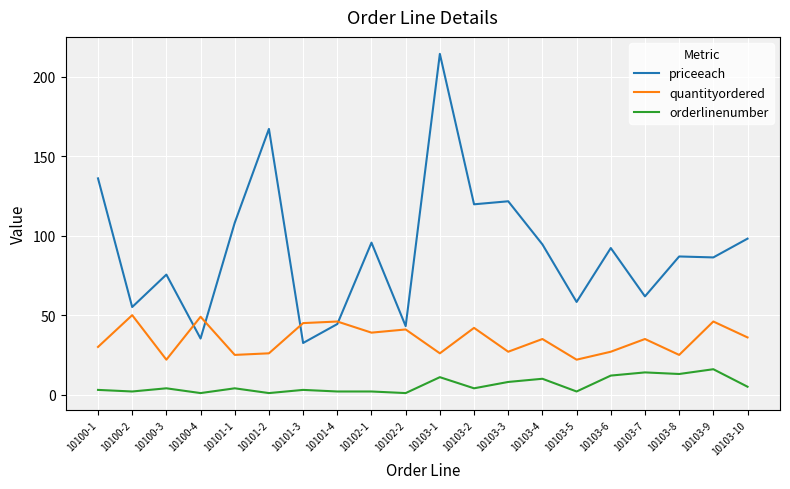

What is the sum of the priceeach values at 10102-2 and 10103-10?

141.2